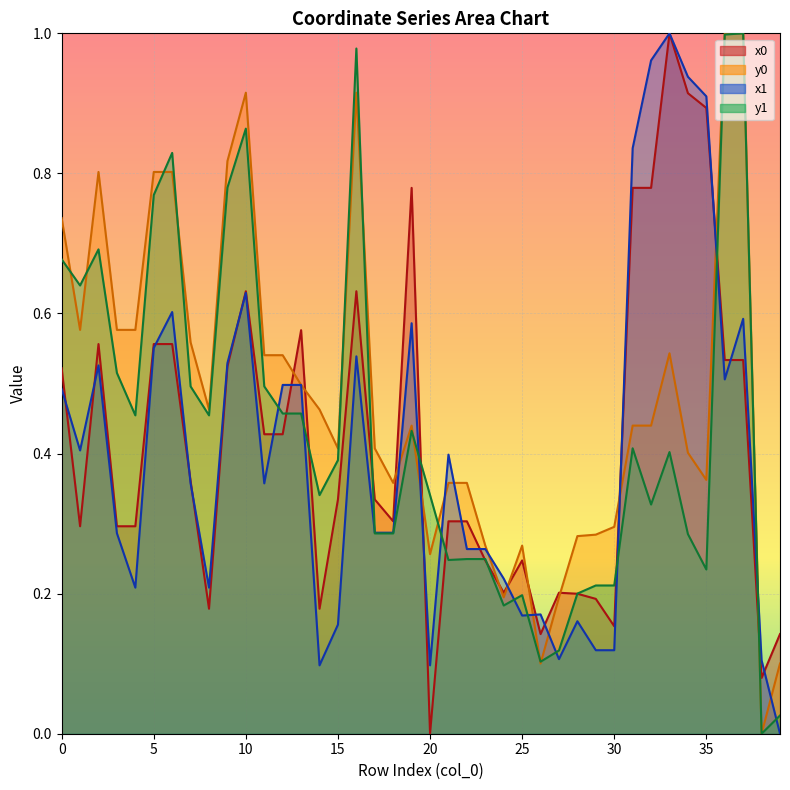

At which category is the sum across all series the highest?

37